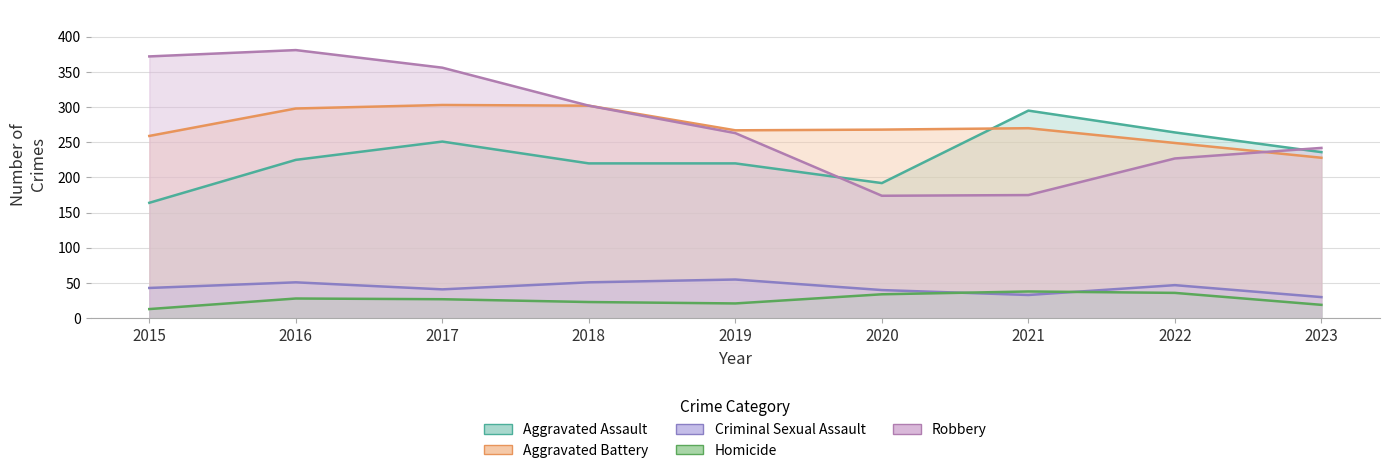

At which category is the sum across all series the highest?

2016